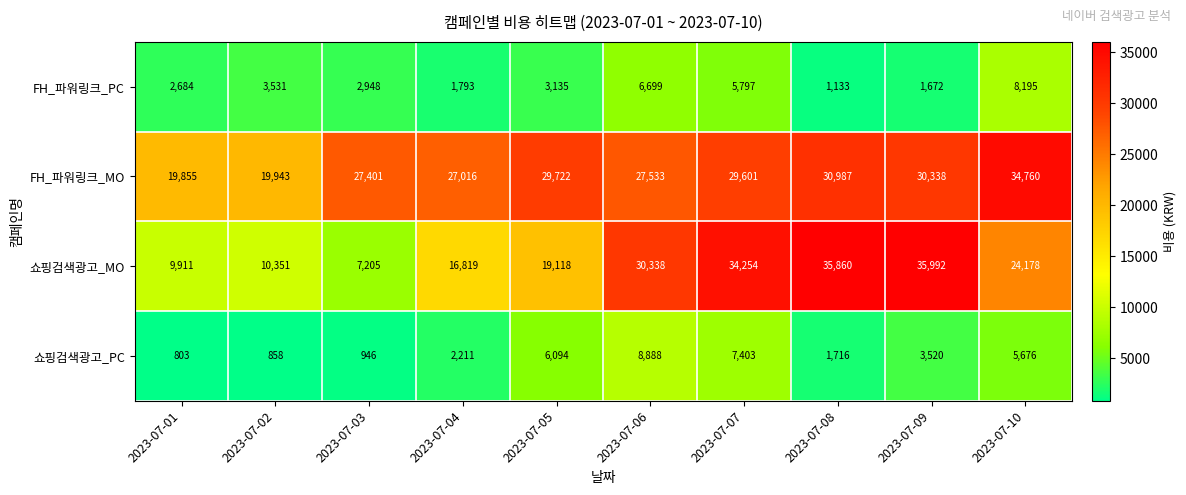

What is the average value of the 쇼핑검색광고_MO series?

22403